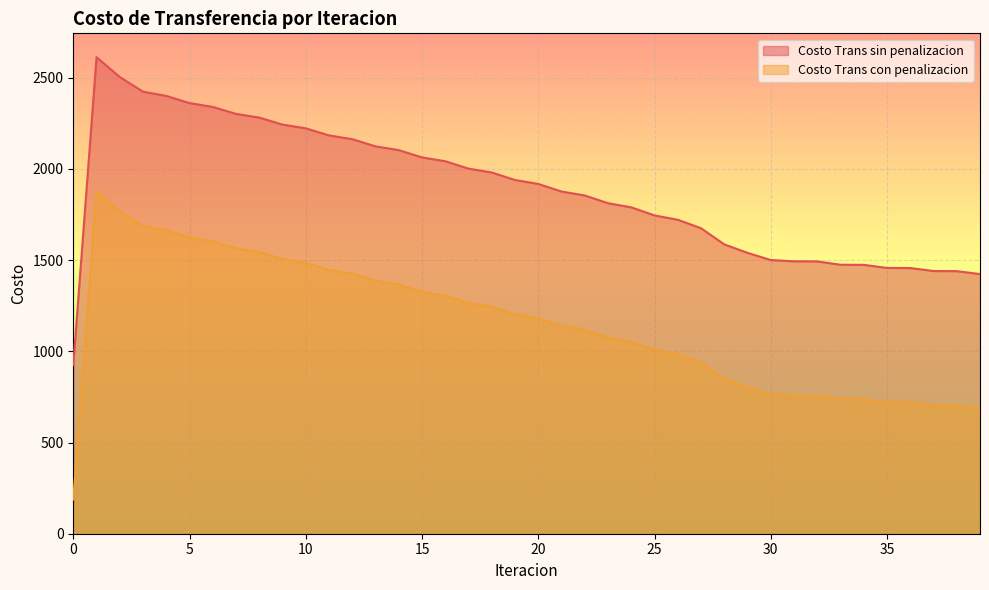

What is the value of the Costo Trans sin penalizacion point at the 13th from the left?

2163.1